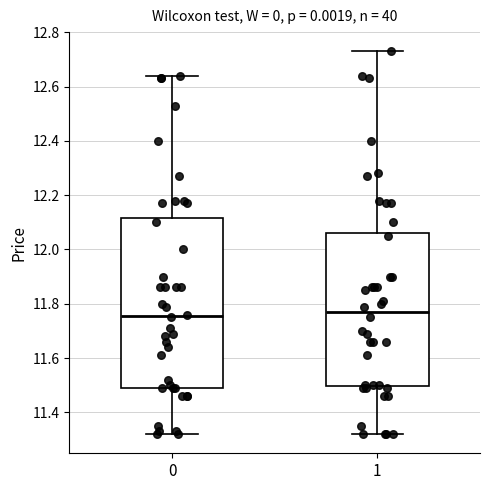

Comparing the boxes themselves (not the whiskers), which one is the tallest?

0